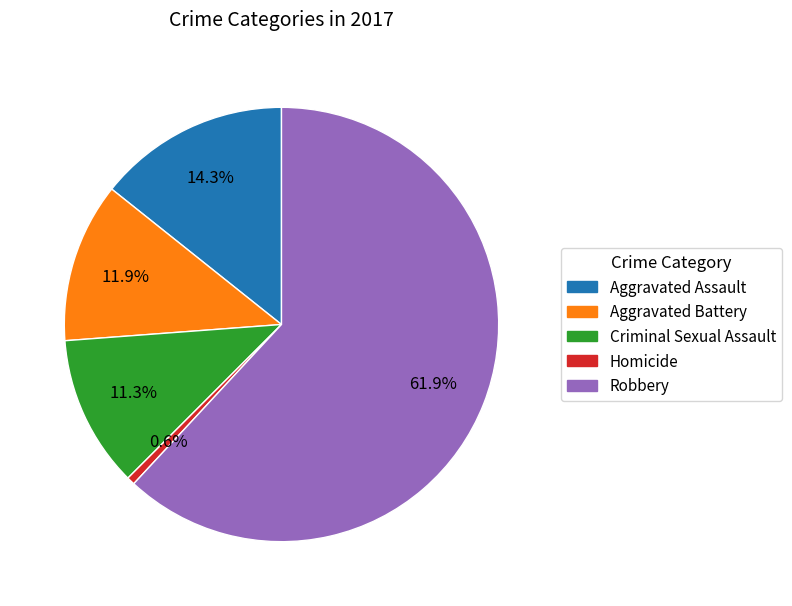

Which slice is the smallest?

Homicide